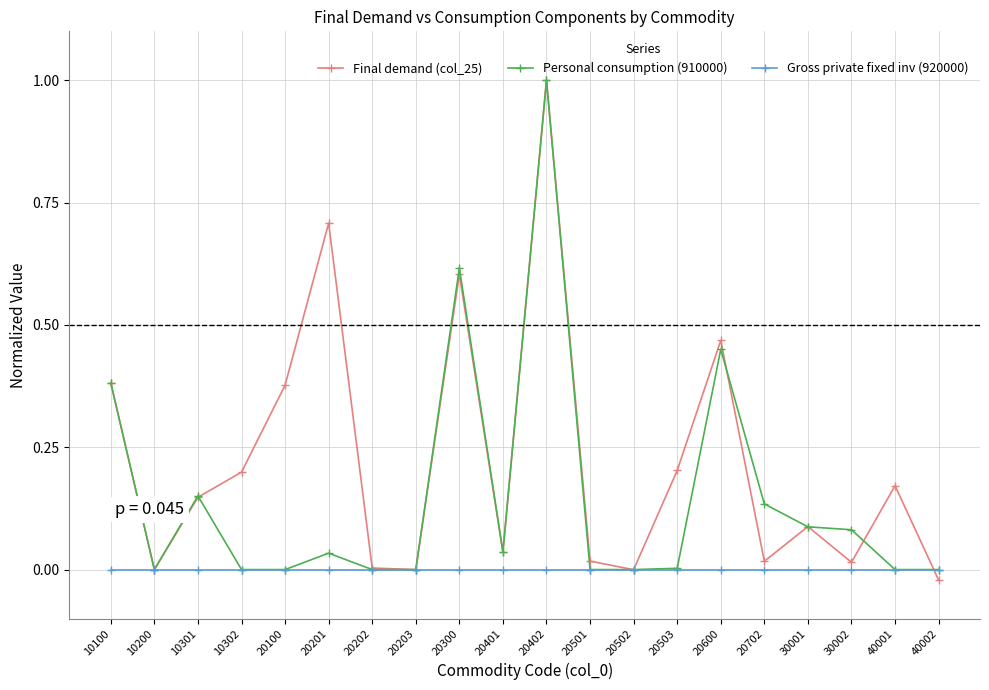

At which category is the sum across all series the highest?

20402